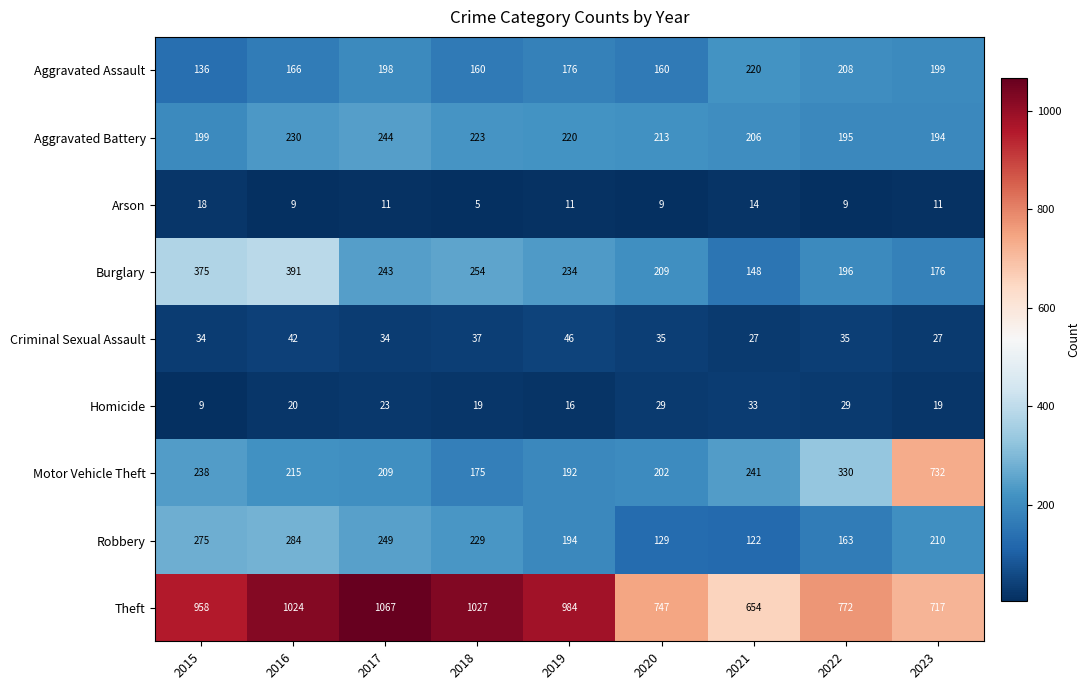

At which category is the sum across all series the highest?

2016